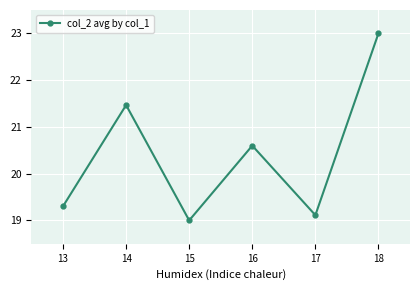

At which category does the data reach its first local valley?

15